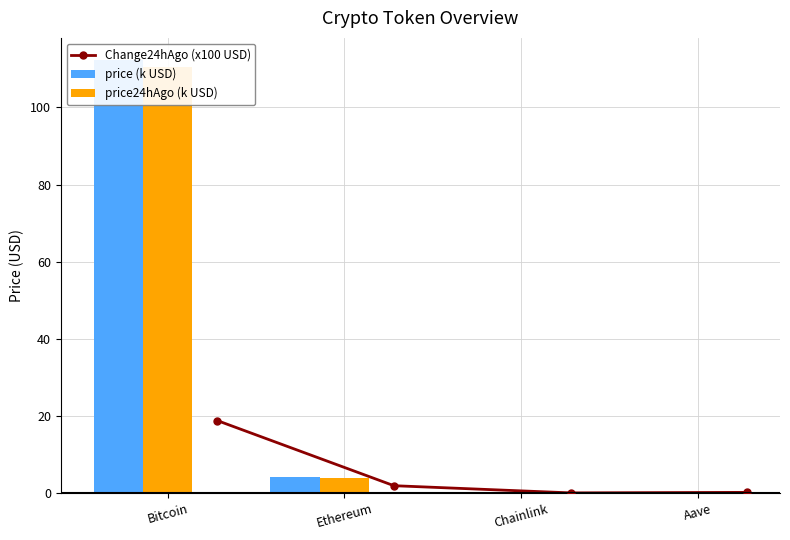

At how many categories does at least one series exceed 8?

1